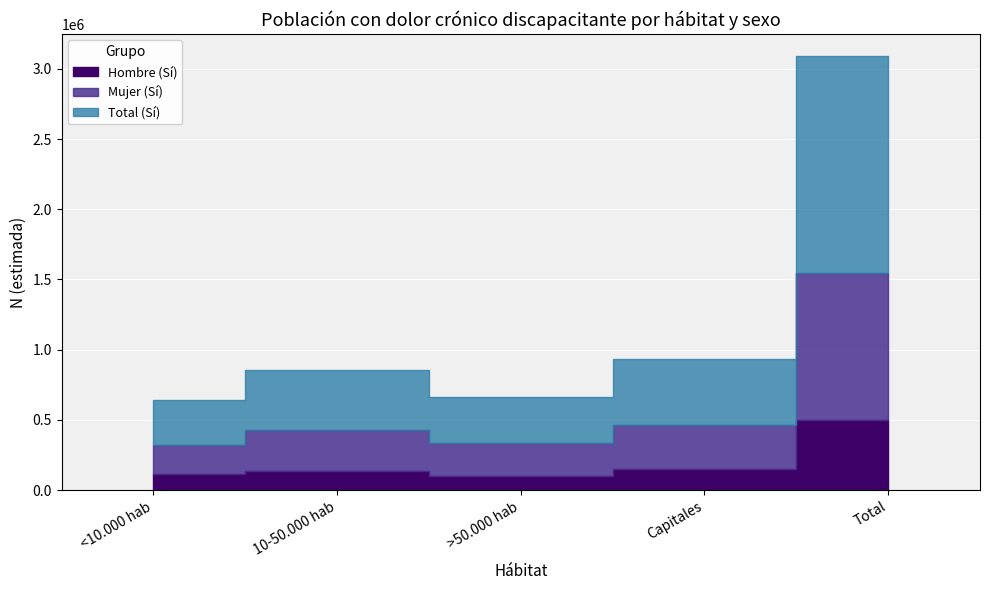

Count the number of categories in the chart.

5